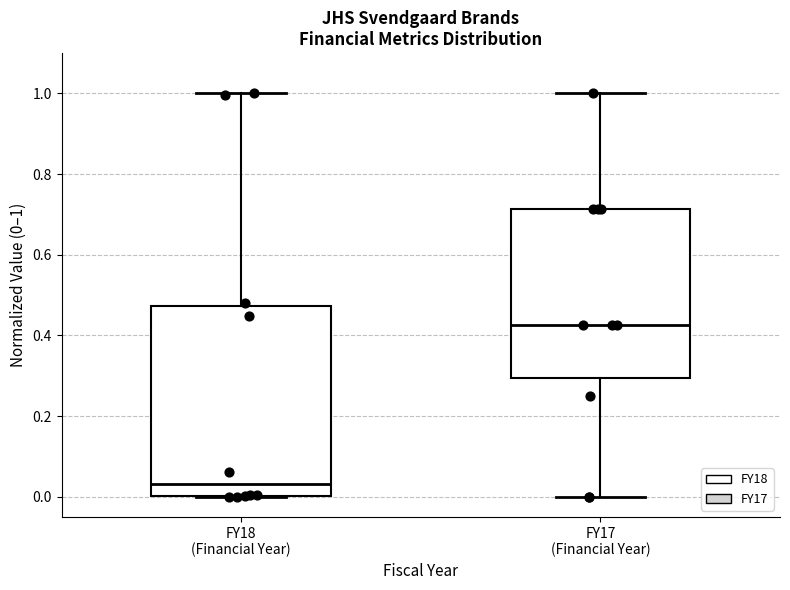

Where does the upper whisker of the box for FY17 (Financial Year) end on the y-axis? The values are not printed on the chart, so give them approximately, as read against the axis.

1.00